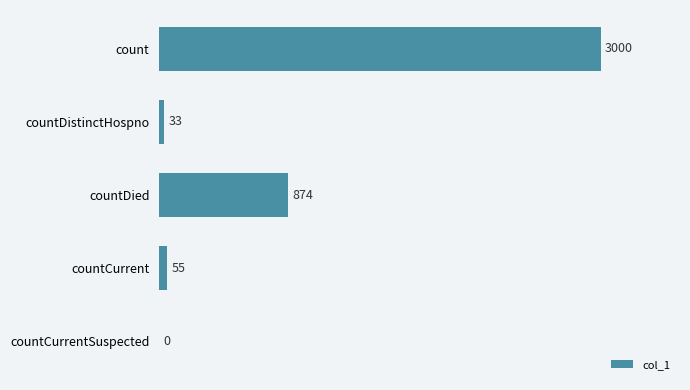

Reading bottom to top, extract all data points from this chart.

countCurrentSuspected=0	countCurrent=55	countDied=874	countDistinctHospno=33	count=3000